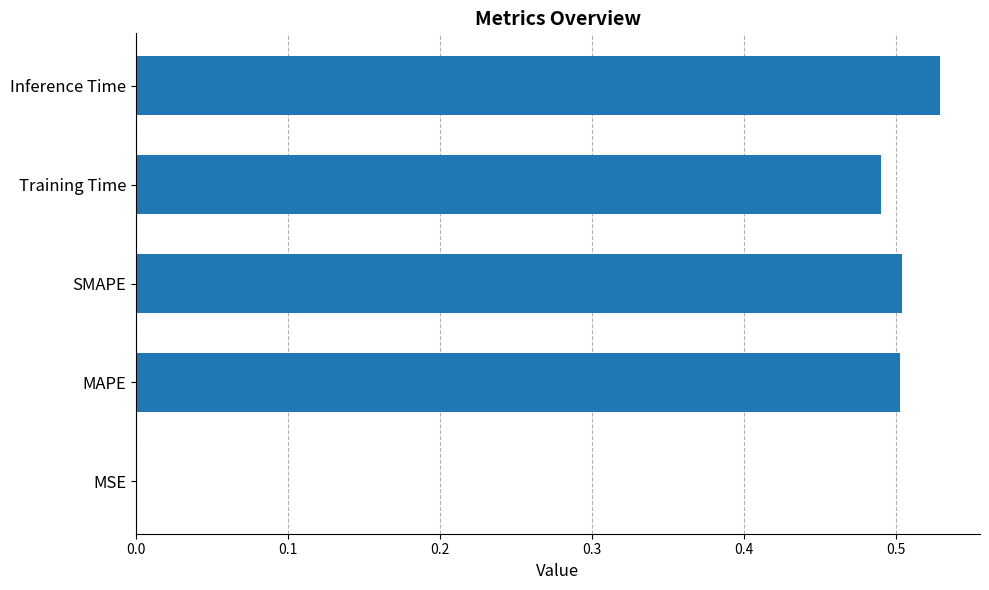

What is the sum of all values?

2.0